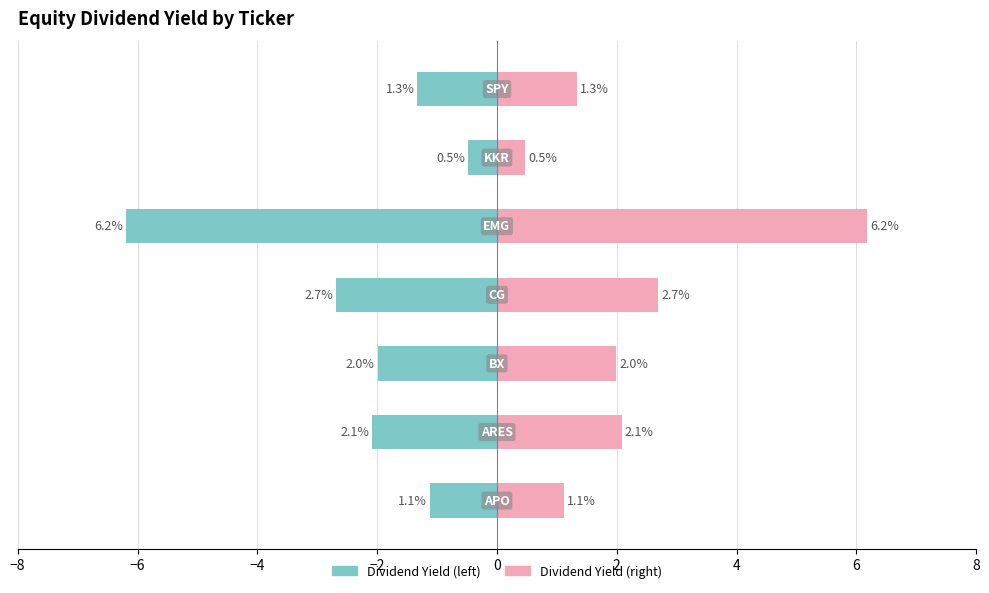

Is it true that Dividend Yield (mirror) equals 2.0 at 4?

False